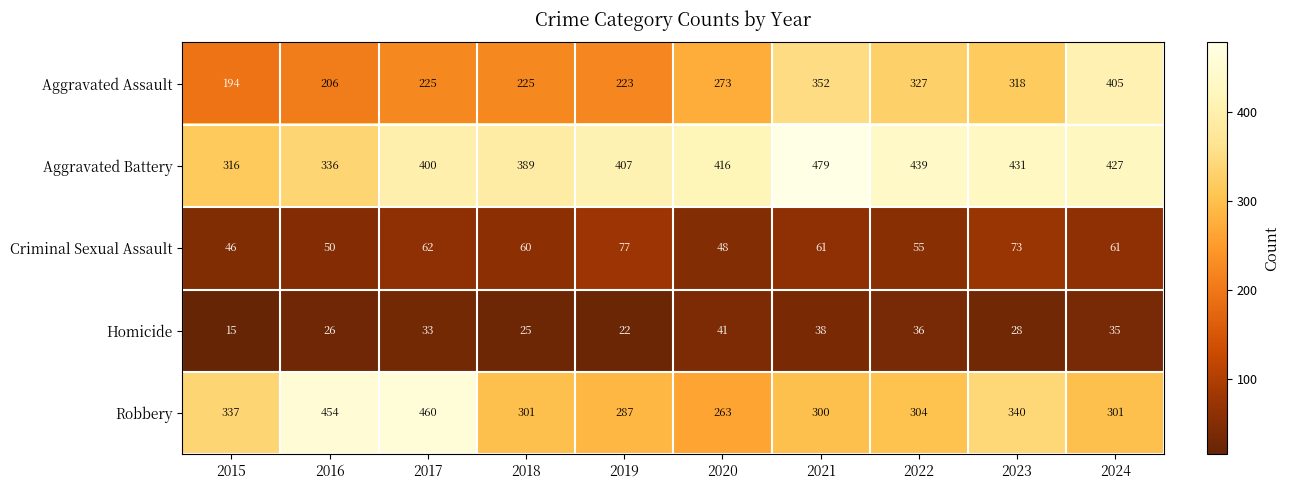

What is the approximate value of Criminal Sexual Assault at 2019, to the nearest 5?

75